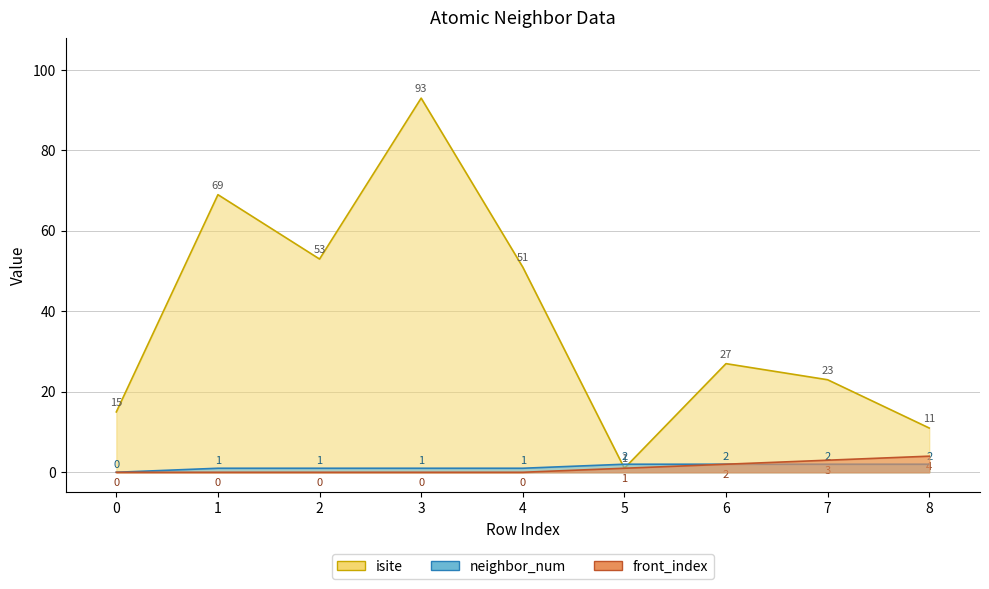

Rank the series at 6 from highest to lowest value.

isite, neighbor_num, front_index